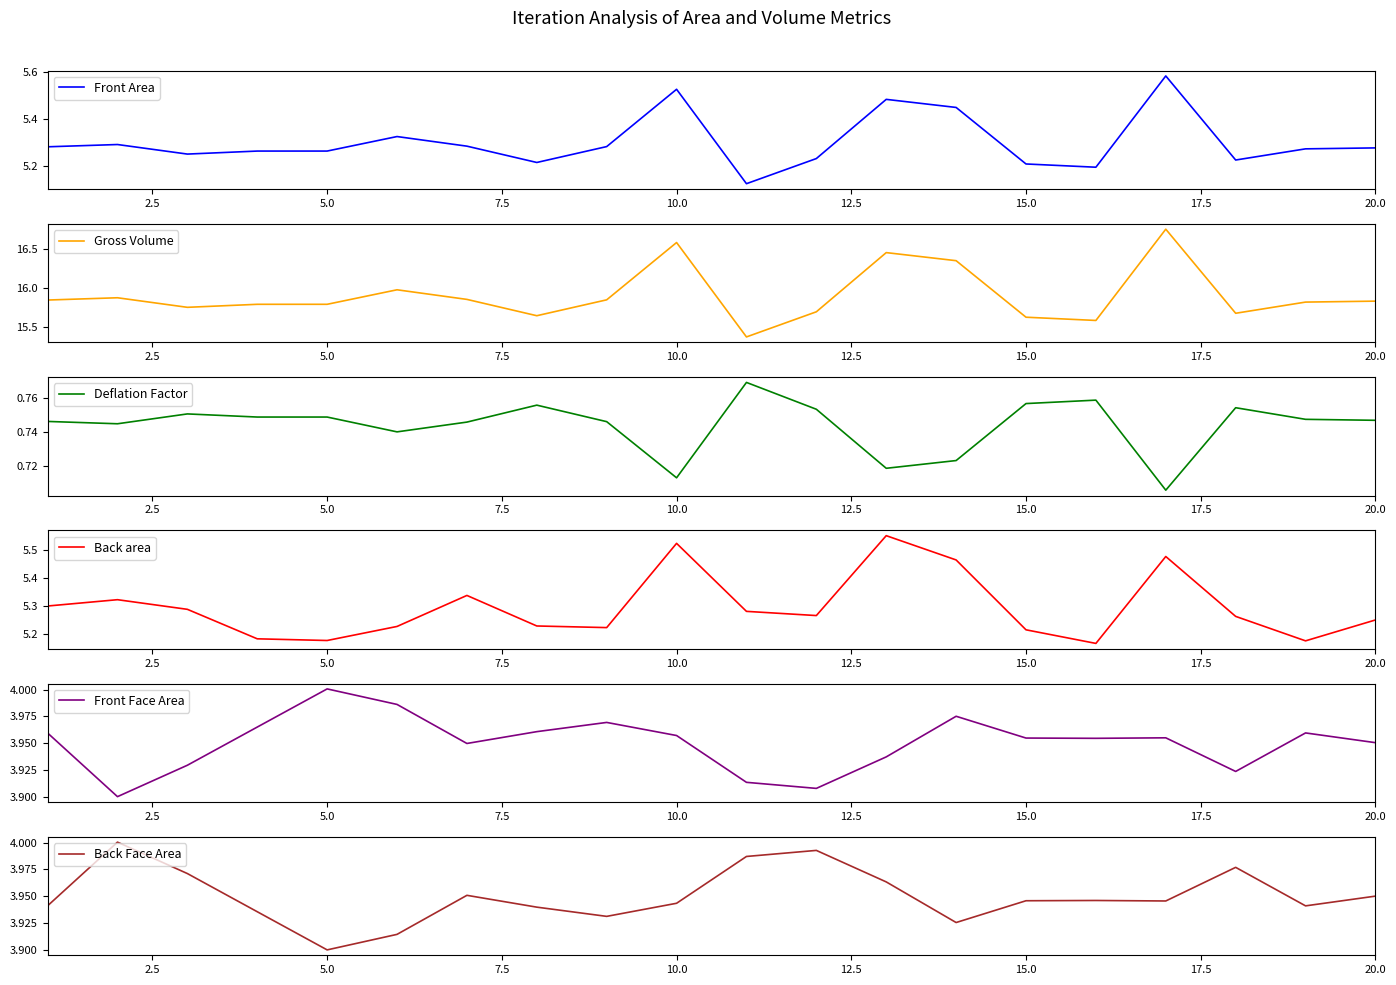

Which category has the lowest value in the Back Face Area series?

5.0